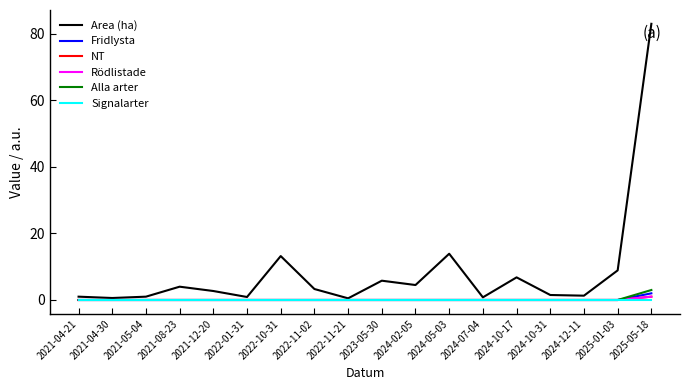

Does the chart display data point markers on the line(s)?

No